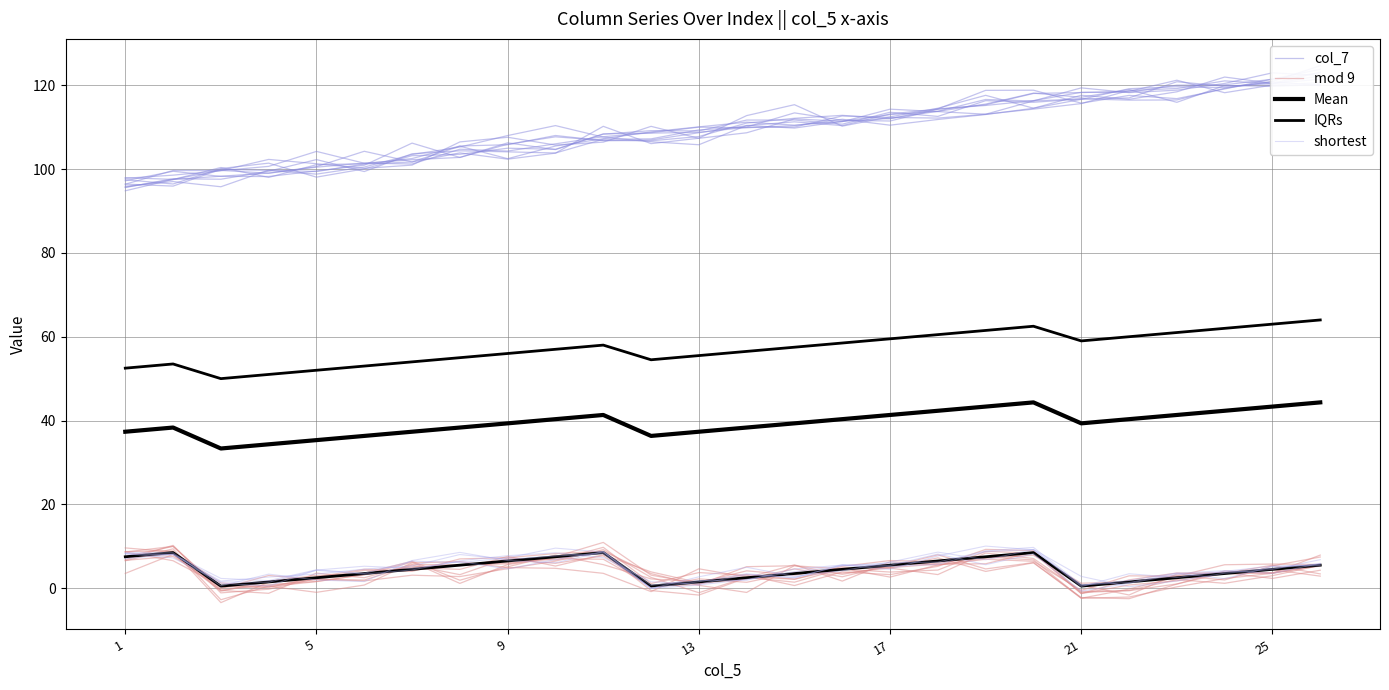

After their last crossing, which series has the higher values: shortest or IQRs?

shortest